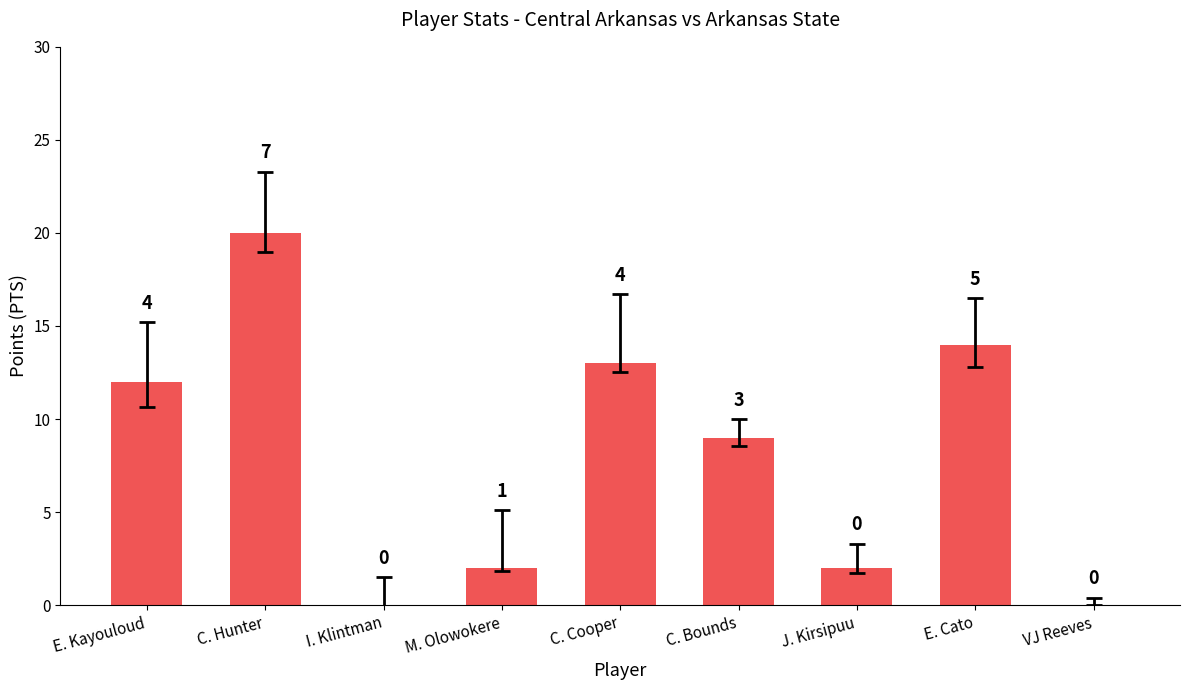

At which label is the value closest to 10?

C. Bounds